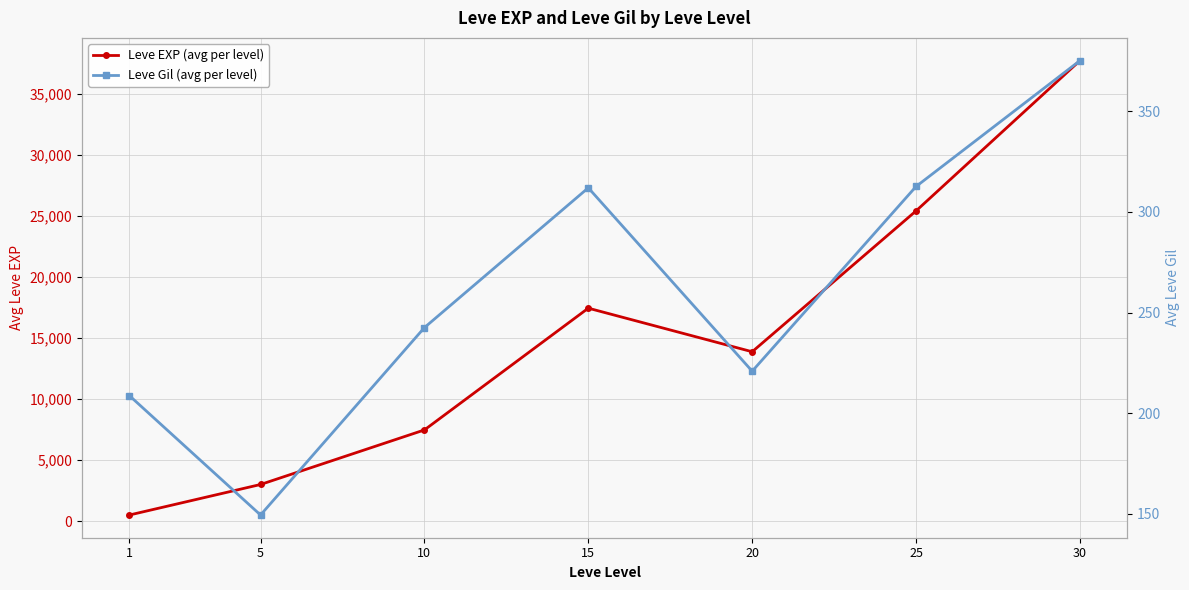

What is the total value across all series at 20?

14097.5